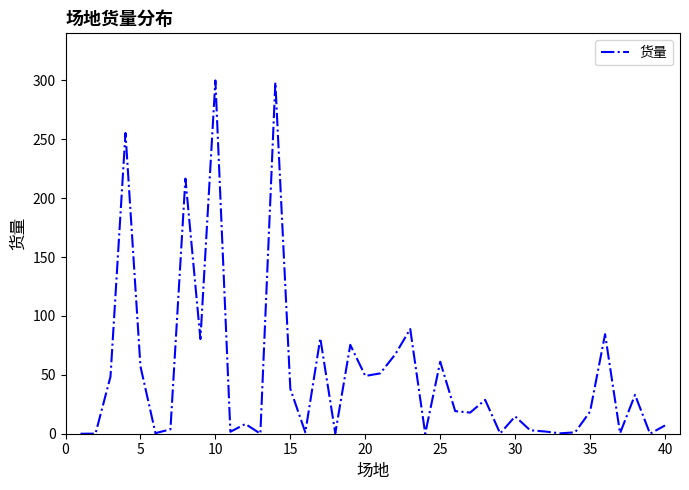

Count the number of categories in the chart.

40